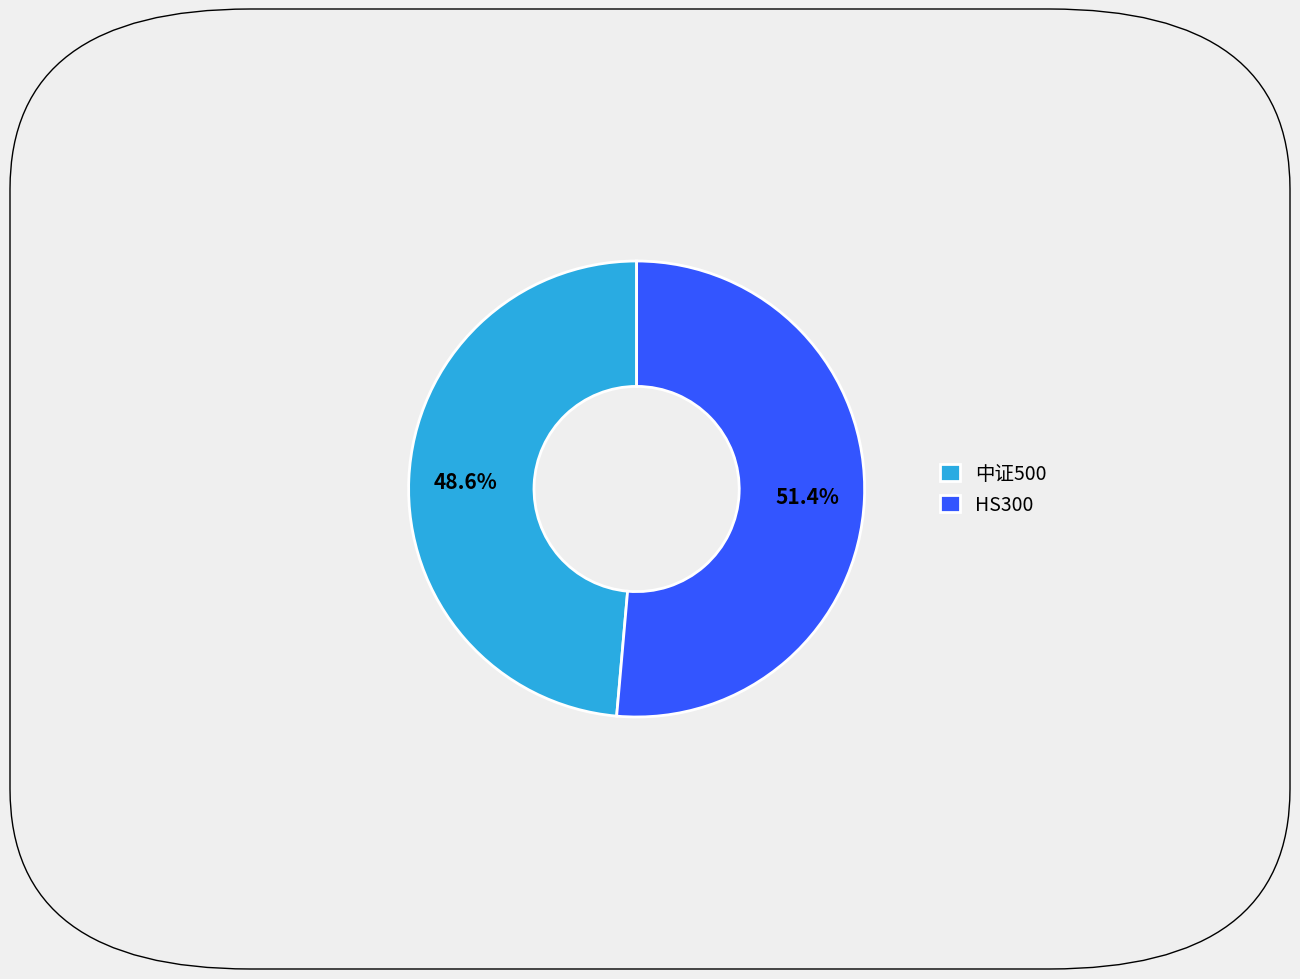

How many segments does this pie chart have?

2